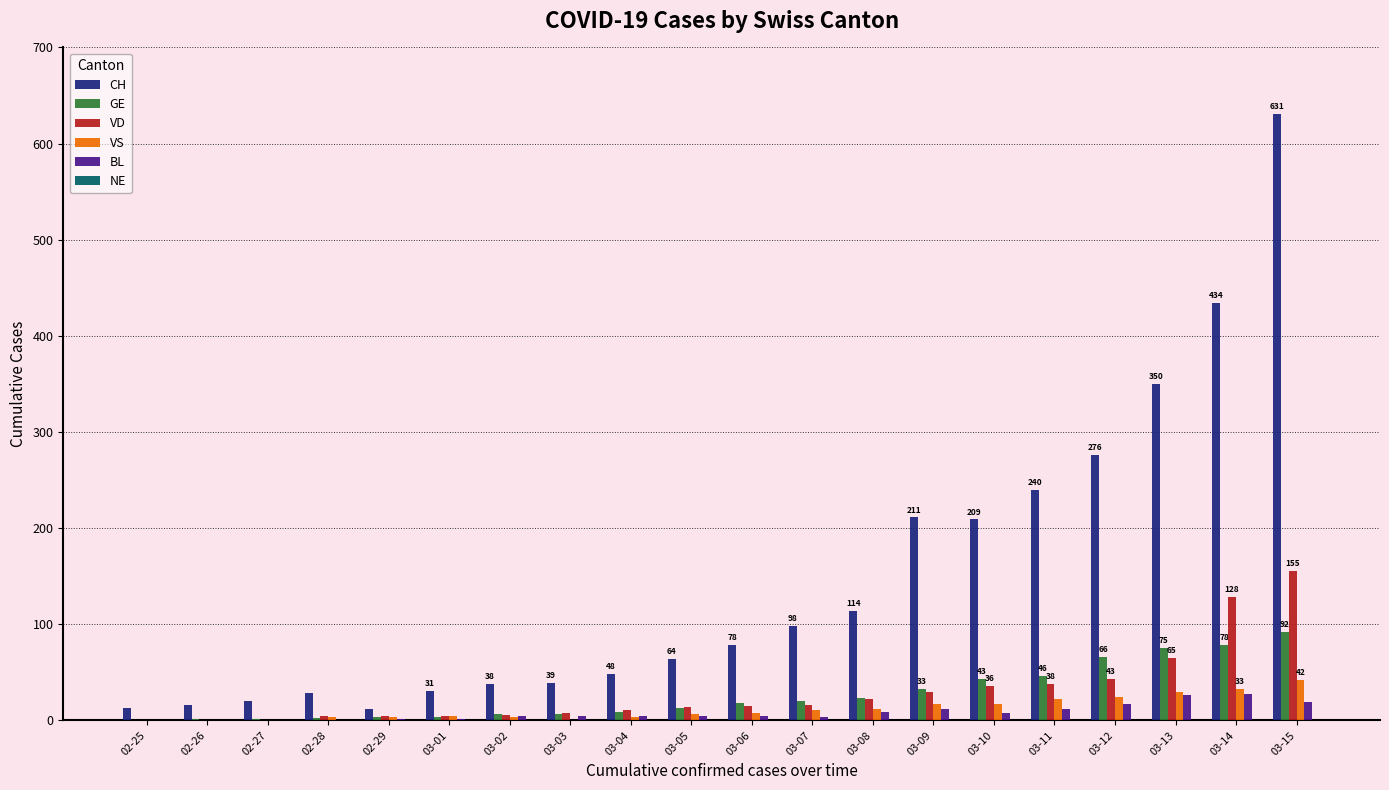

How many groups of bars are there?

20